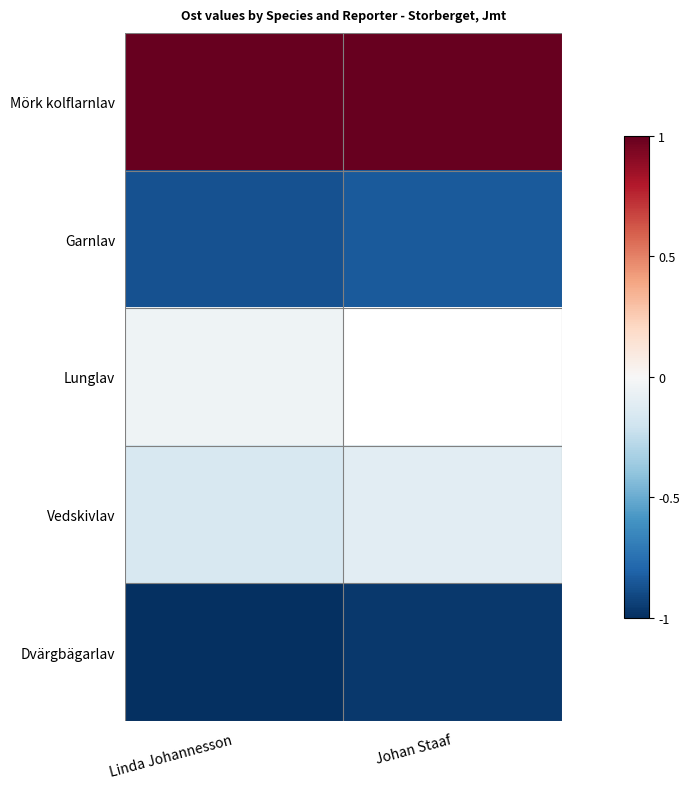

What is the lowest value of the Dvärgbägarlav series?

-1.0